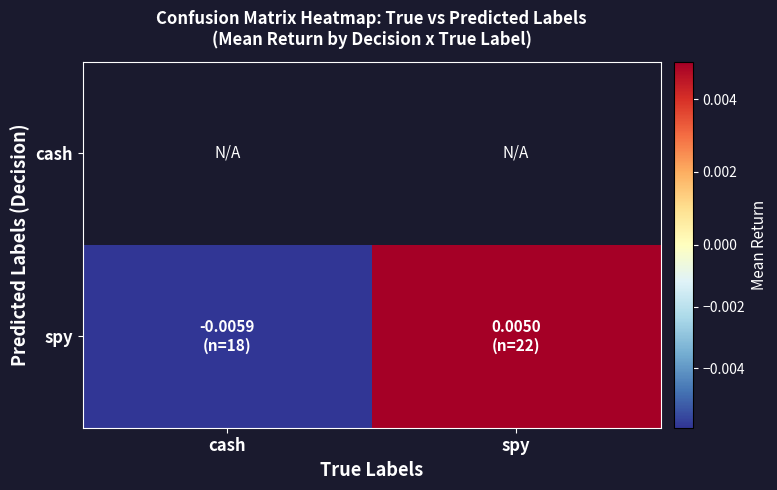

How many values in the spy series are below 0?

1